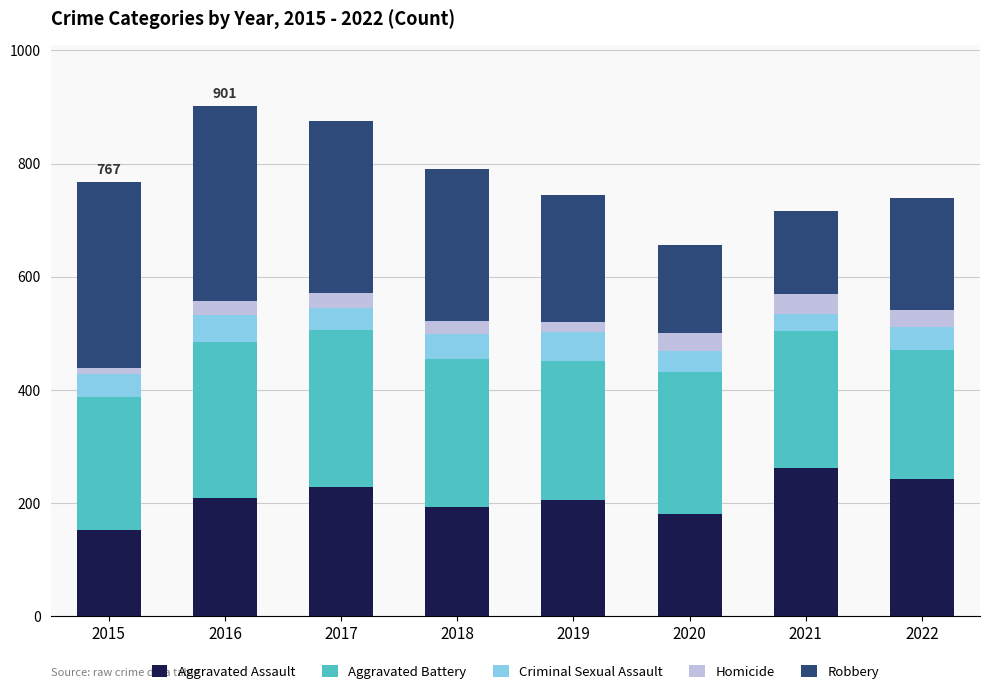

Count the number of categories in the chart.

8